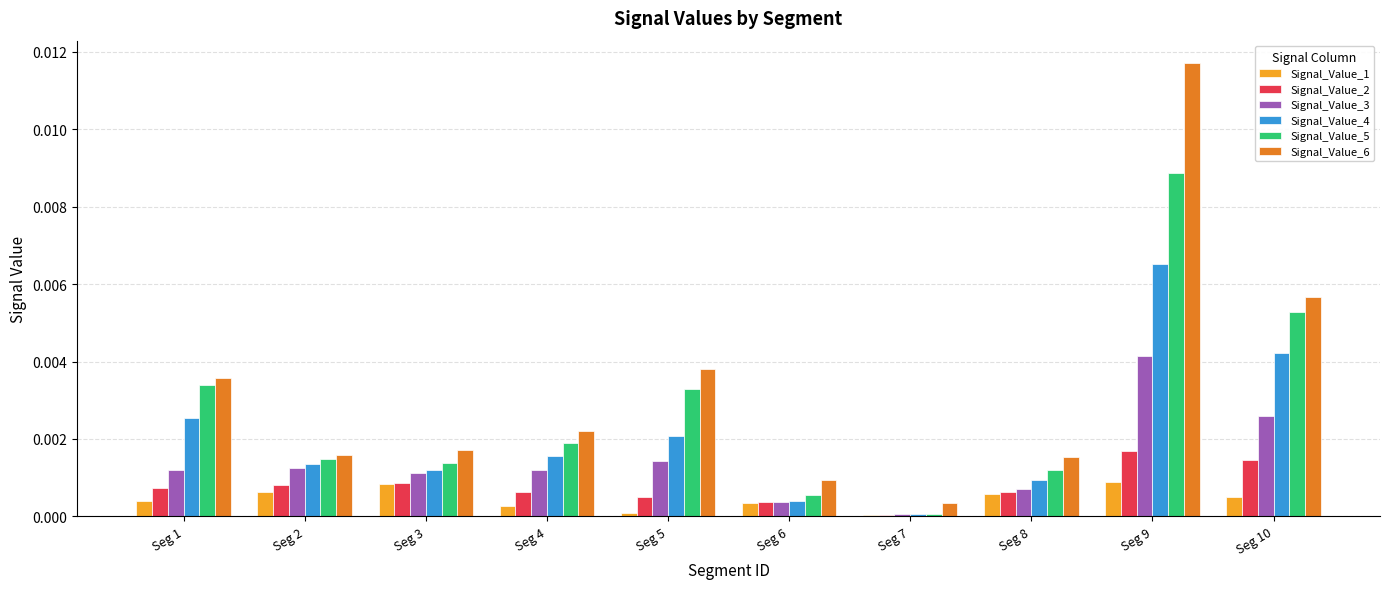

Which series has the widest spread of values?

Signal_Value_6